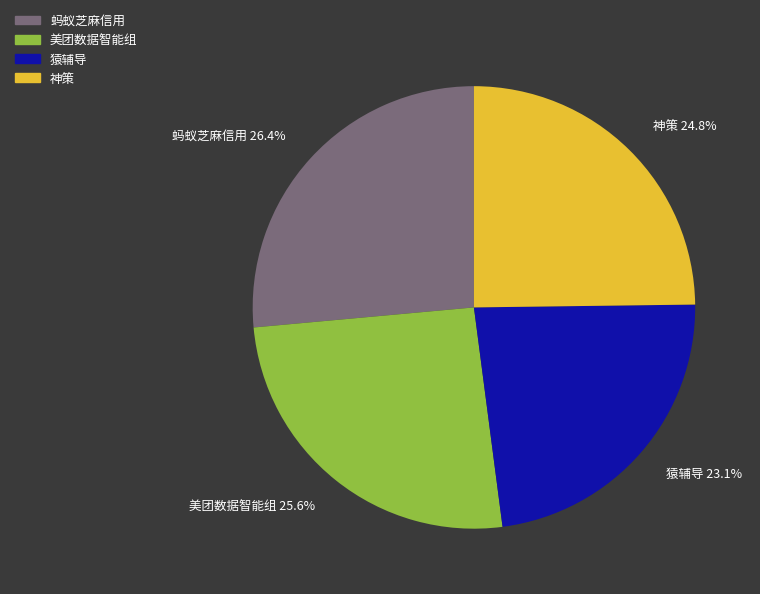

Rank the categories by value from lowest to highest.

猿辅导, 神策, 美团数据智能组, 蚂蚁芝麻信用